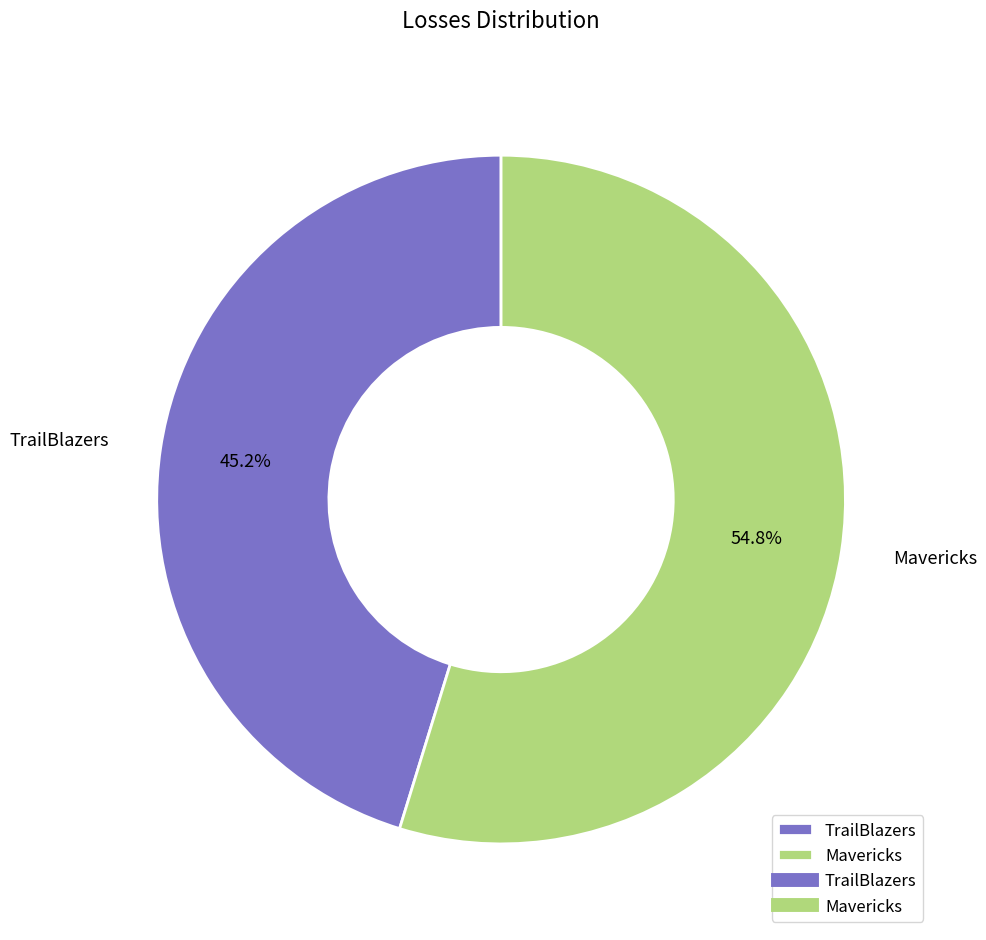

True or false: TrailBlazers accounts for 32% of the total.

False